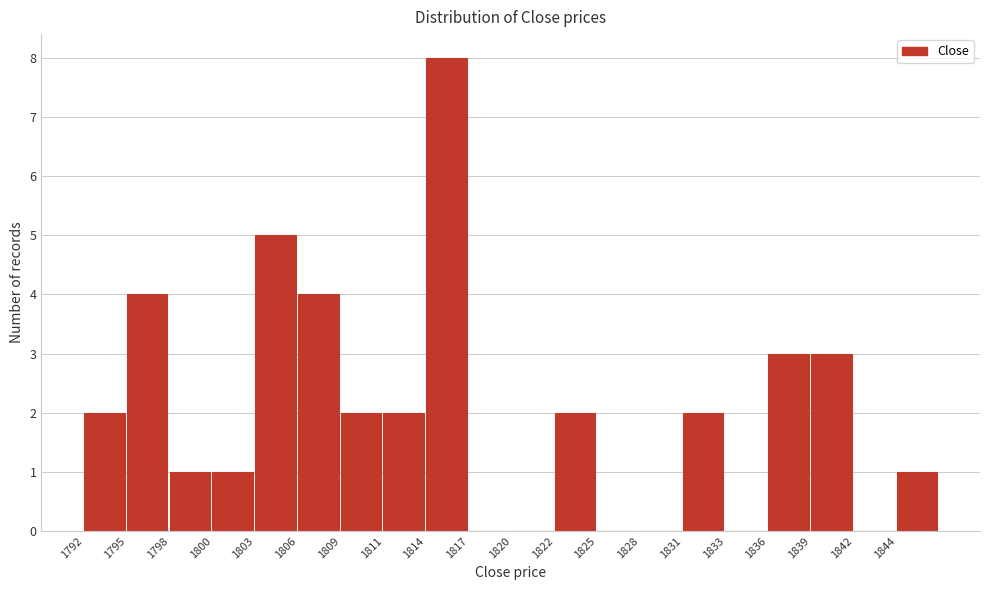

Reading right to left, list all the values displayed in this chart.

1844=1	1842=0	1839=3	1836=3	1833=0	1831=2	1828=0	1825=0	1822=2	1820=0	1817=0	1814=8	1811=2	1809=2	1806=4	1803=5	1800=1	1798=1	1795=4	1792=2